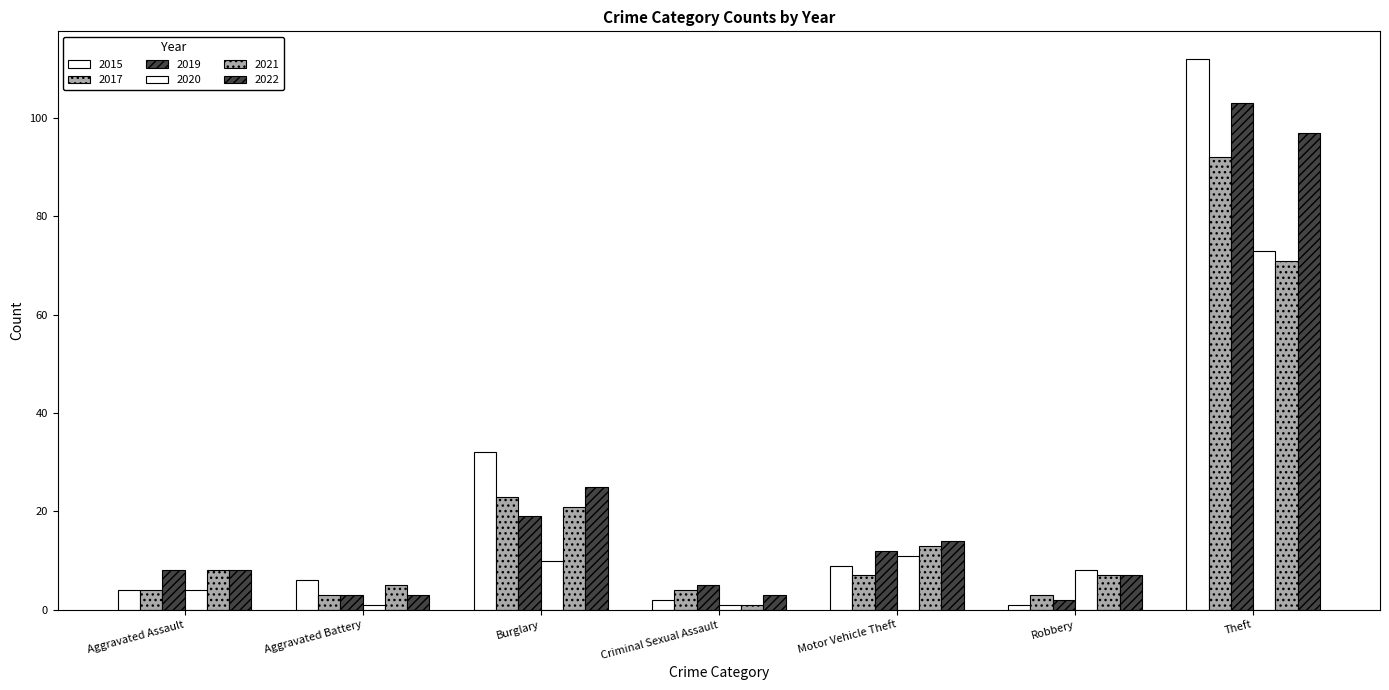

What is the approximate value of 2022 at Criminal Sexual Assault, to the nearest 5?

5